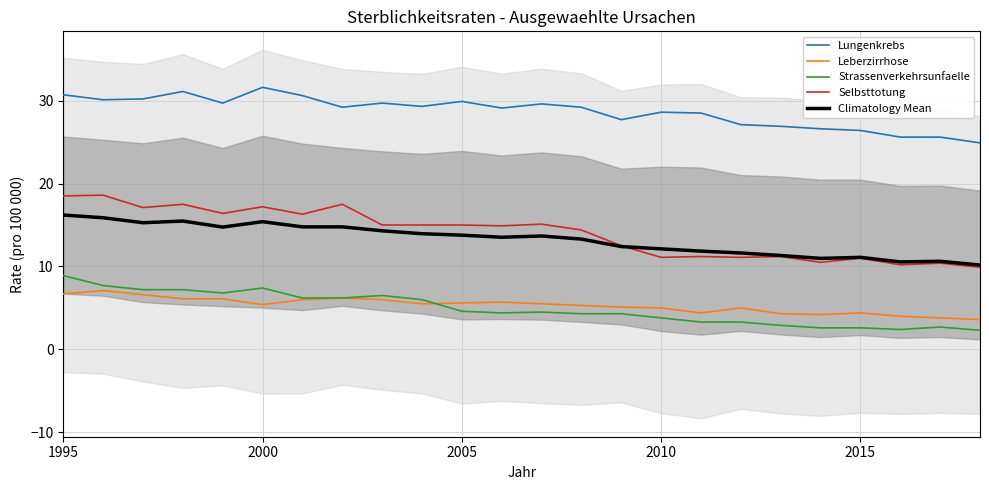

True or false: Selbsttotung and Strassenverkehrsunfaelle intersect in this chart.

False